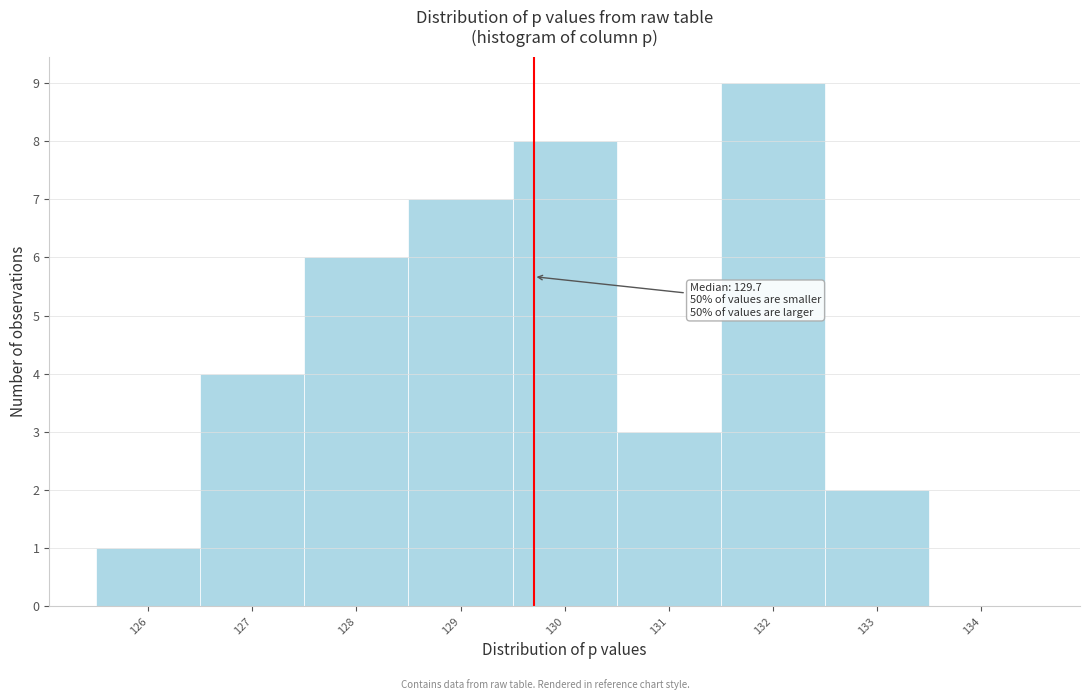

Which range on the x-axis has the tallest bar?

131.5 to 132.5